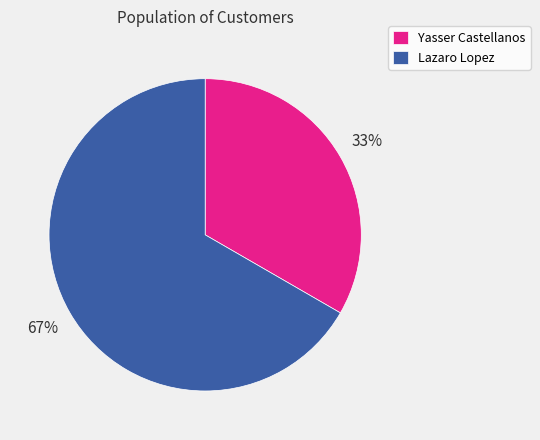

Rank the categories by value from highest to lowest.

Lazaro Lopez, Yasser Castellanos